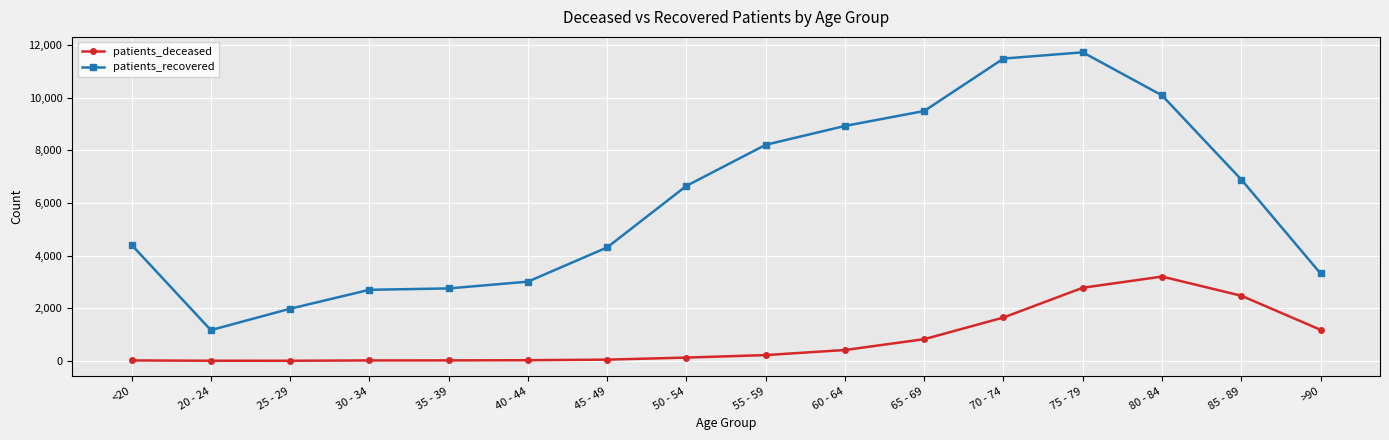

Which category has the lowest value in the patients_recovered series?

20 - 24